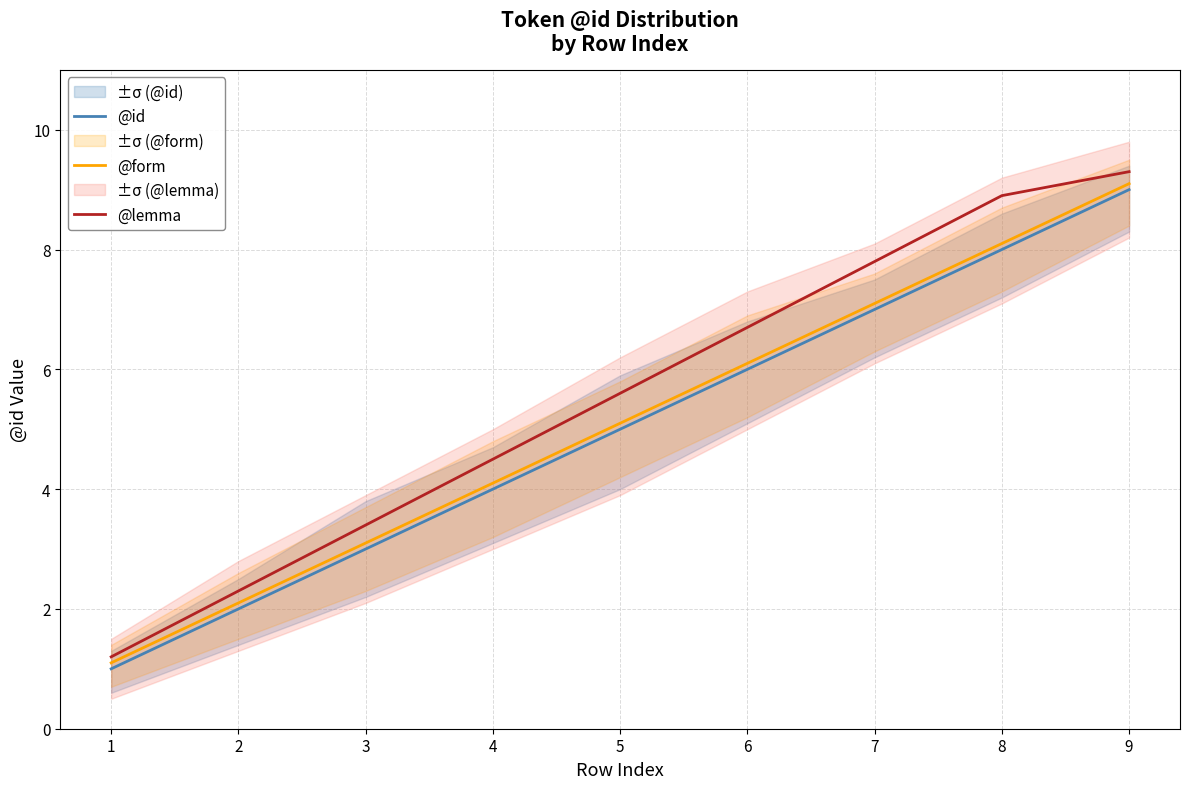

What is the maximum value shown in the chart?

9.3